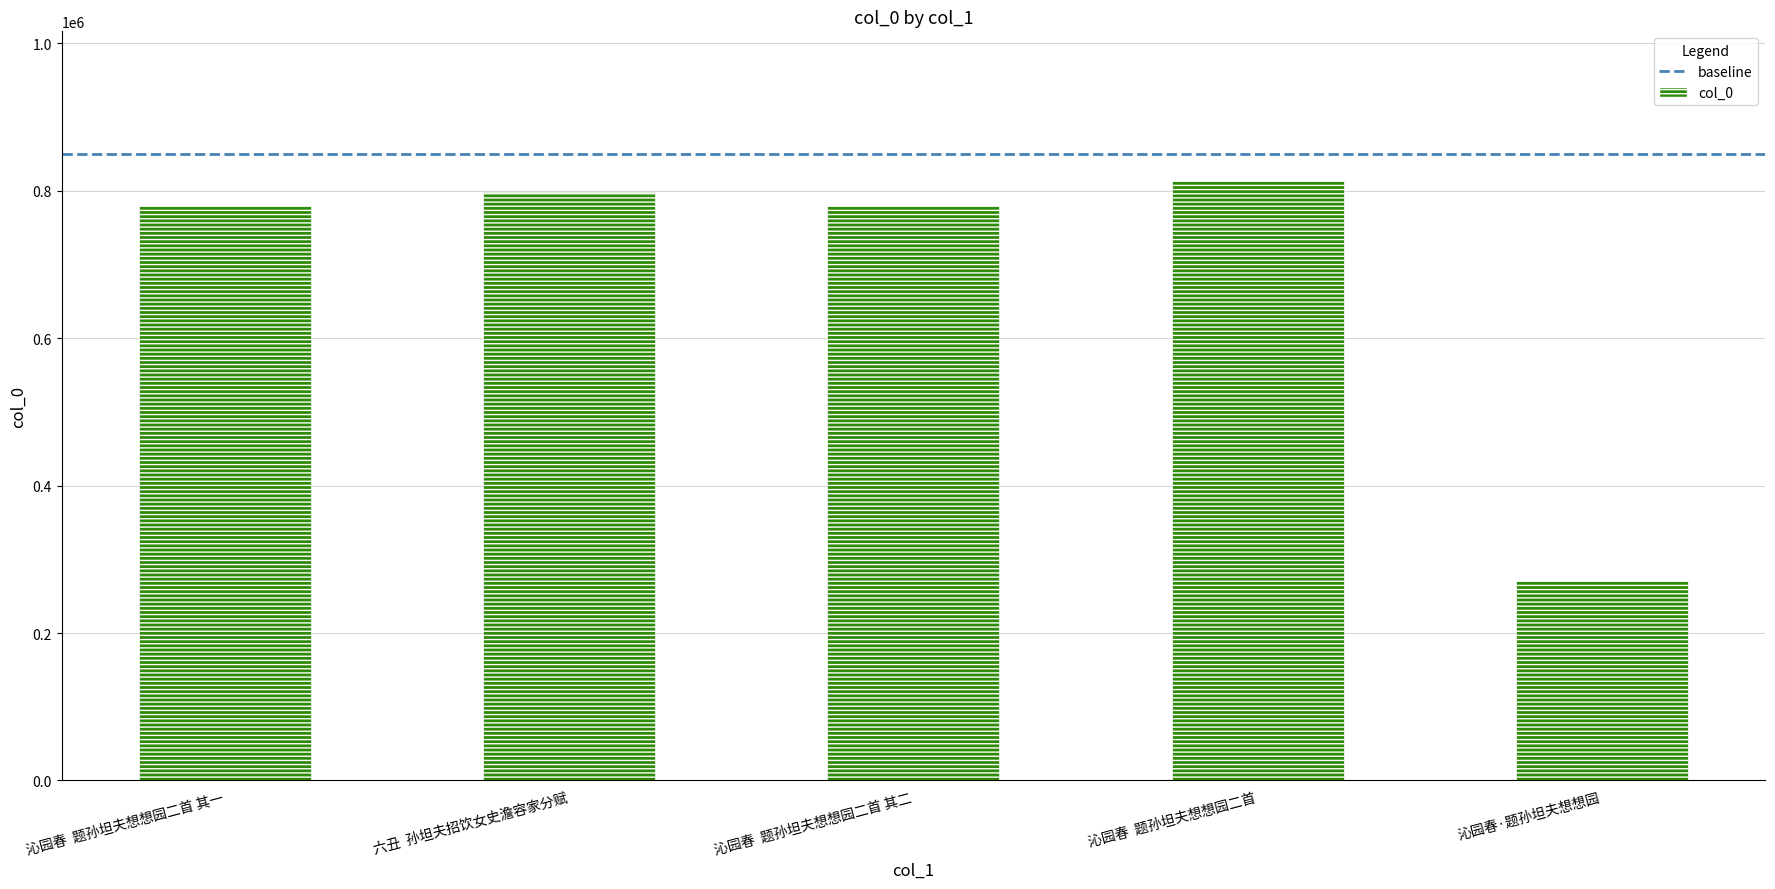

Read the value at 沁园春  题孙坦夫想想园二首.

812920